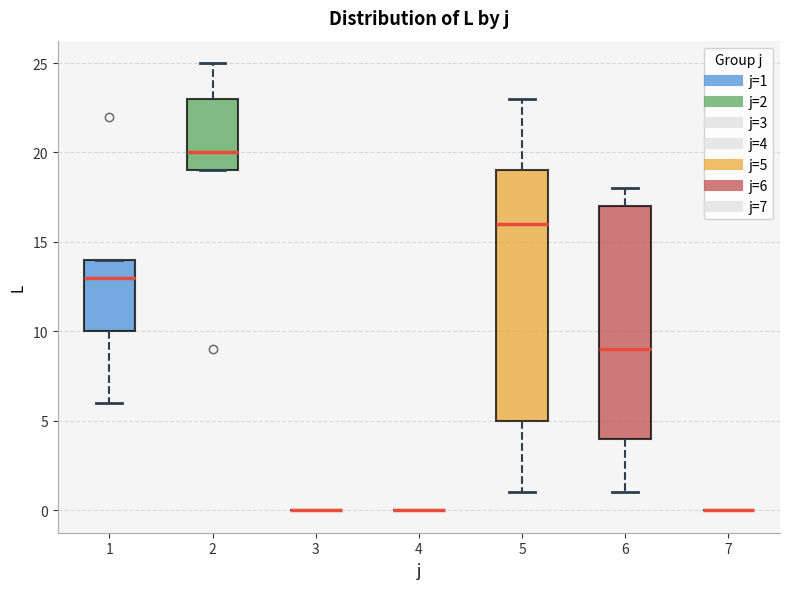

Where does the median line of the box at x = 2 sit on the y-axis? The values are not printed on the chart, so give them approximately, as read against the axis.

20